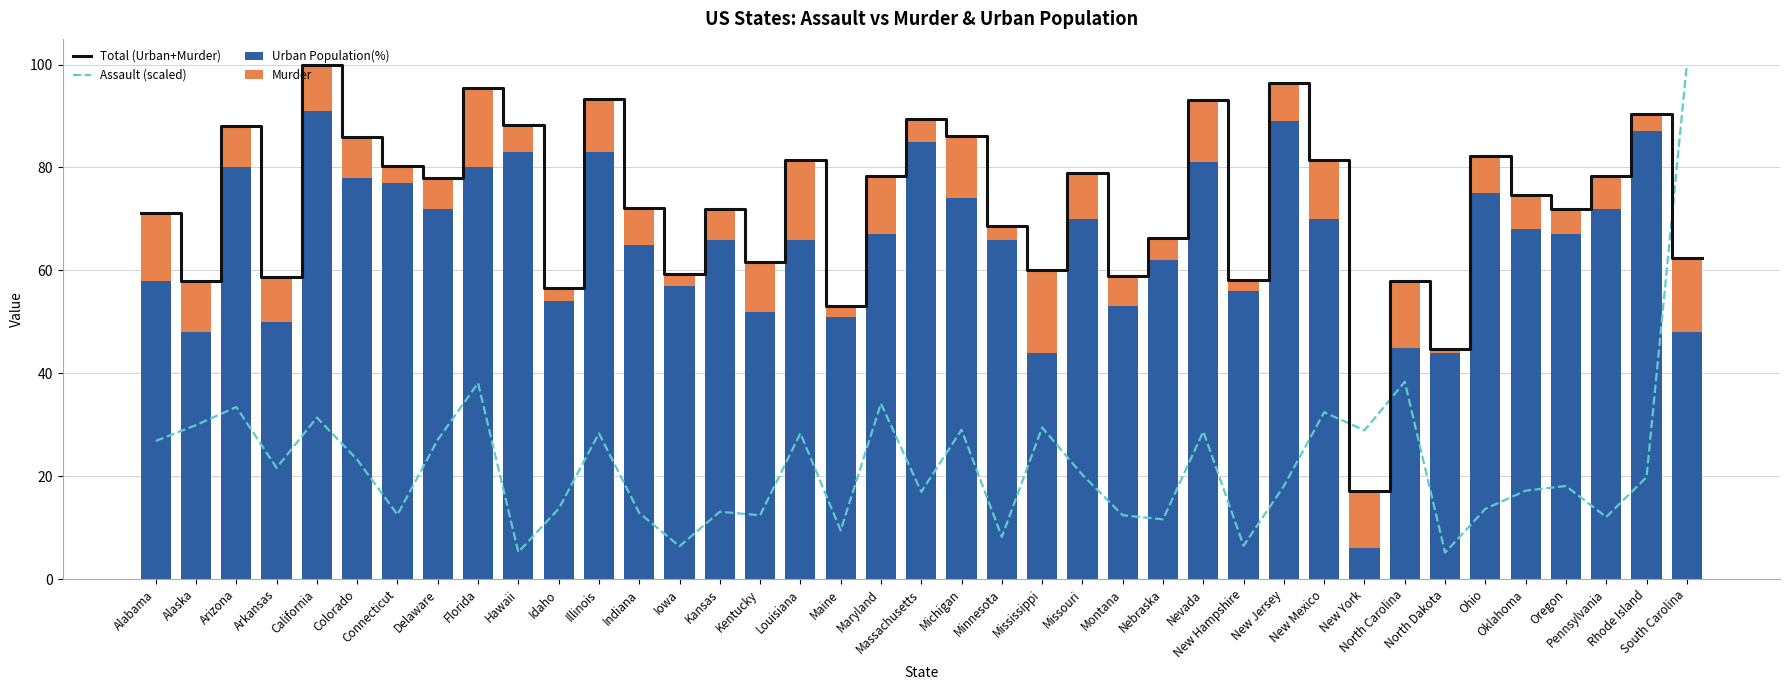

Does the chart contain any negative values?

No